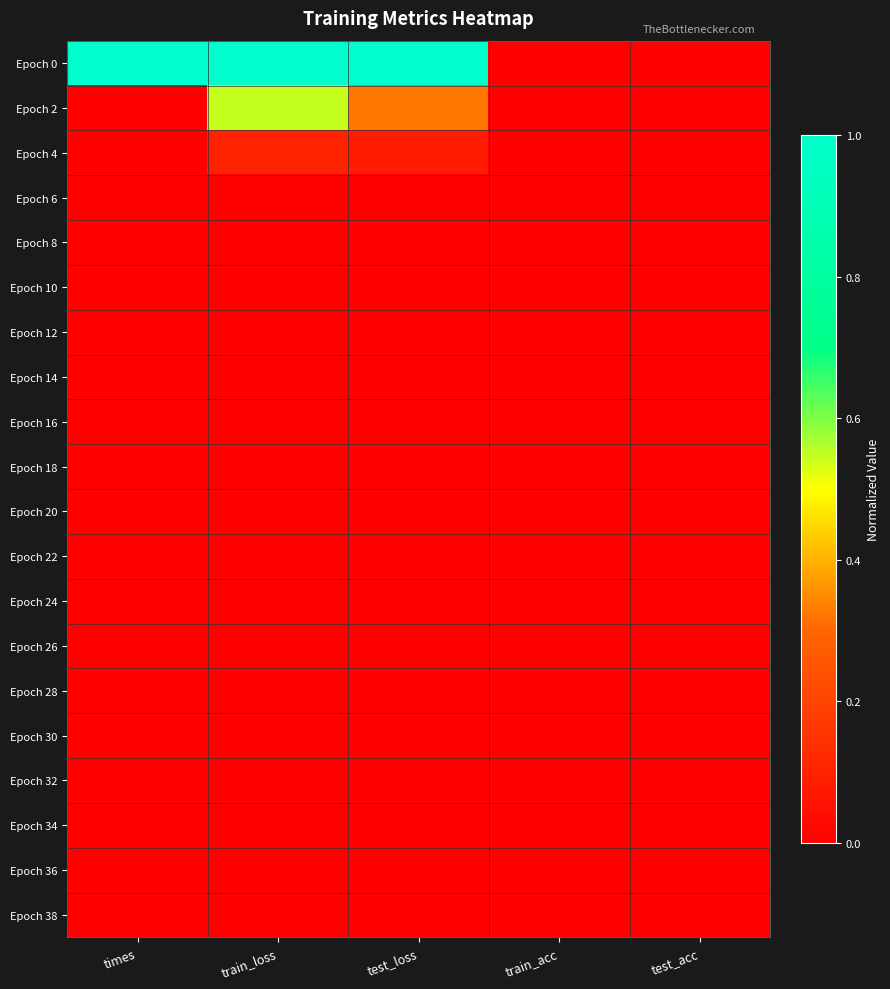

Which series changed the most between train_acc and test_acc?

Epoch 0